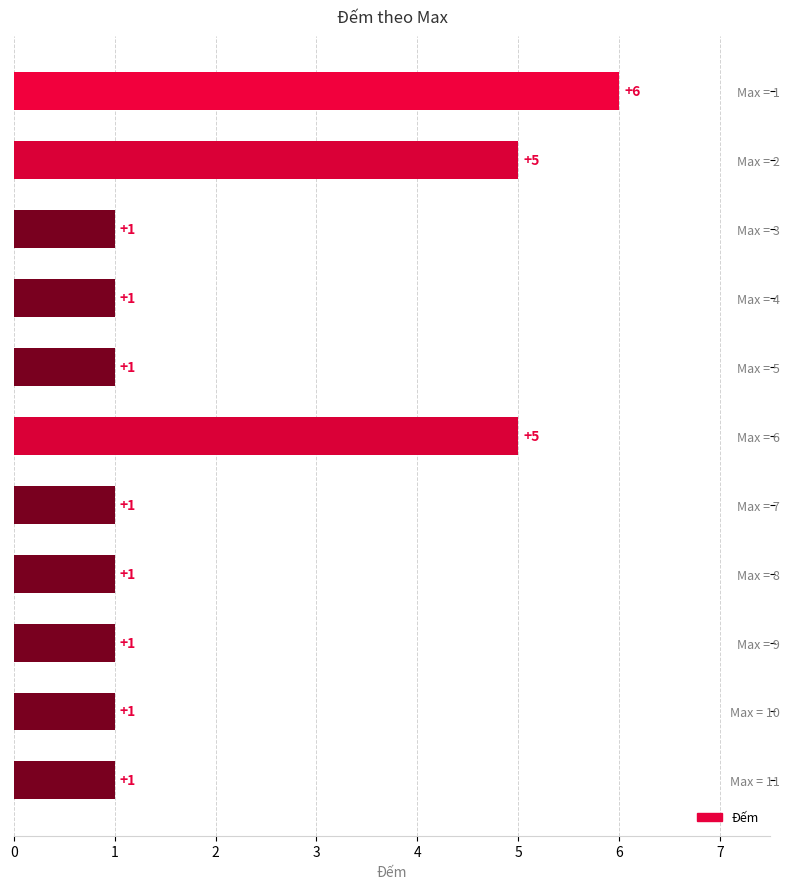

Reading top to bottom, extract all data points from this chart.

Max = 1=6	Max = 2=5	Max = 3=1	Max = 4=1	Max = 5=1	Max = 6=5	Max = 7=1	Max = 8=1	Max = 9=1	Max = 10=1	Max = 11=1